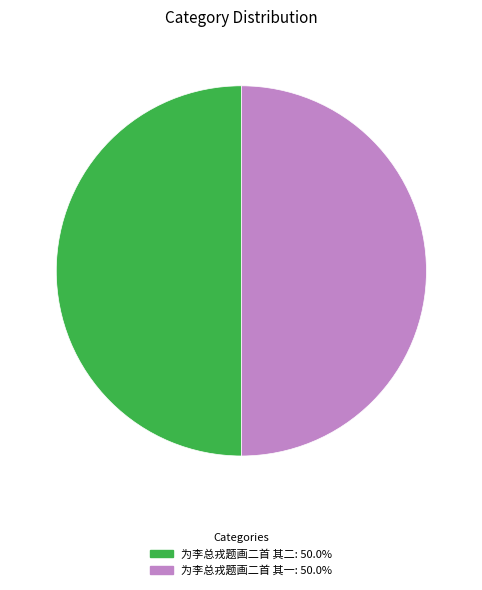

How many segments does this pie chart have?

2